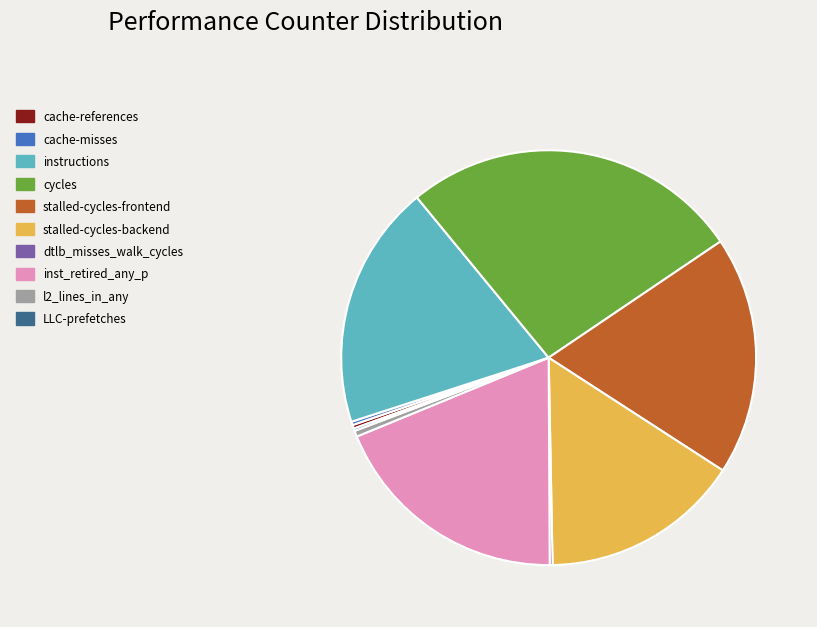

Is cycles the majority of the pie?

No